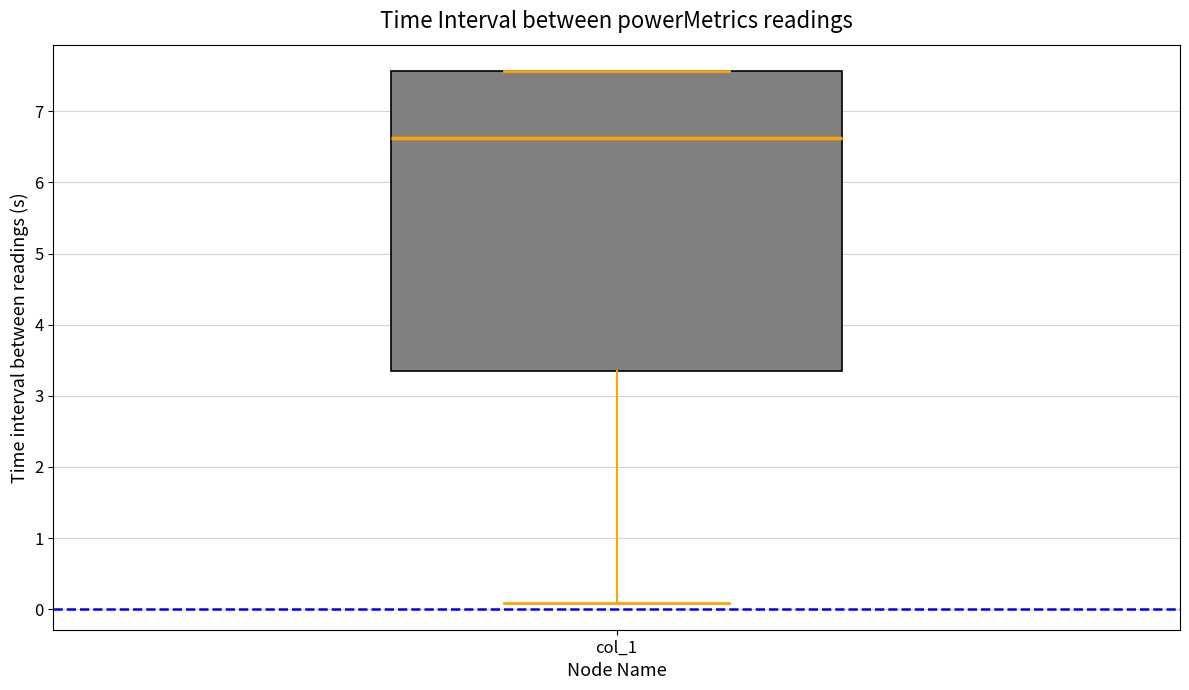

Transcribe this box plot: give where the median line is, the range the box spans, and where the two whiskers end, as read against the y-axis. The values are not printed on the chart, so give them approximately, as read against the axis.

median 6.6, box 3.4 to 7.6, whiskers 0.1 to 7.6